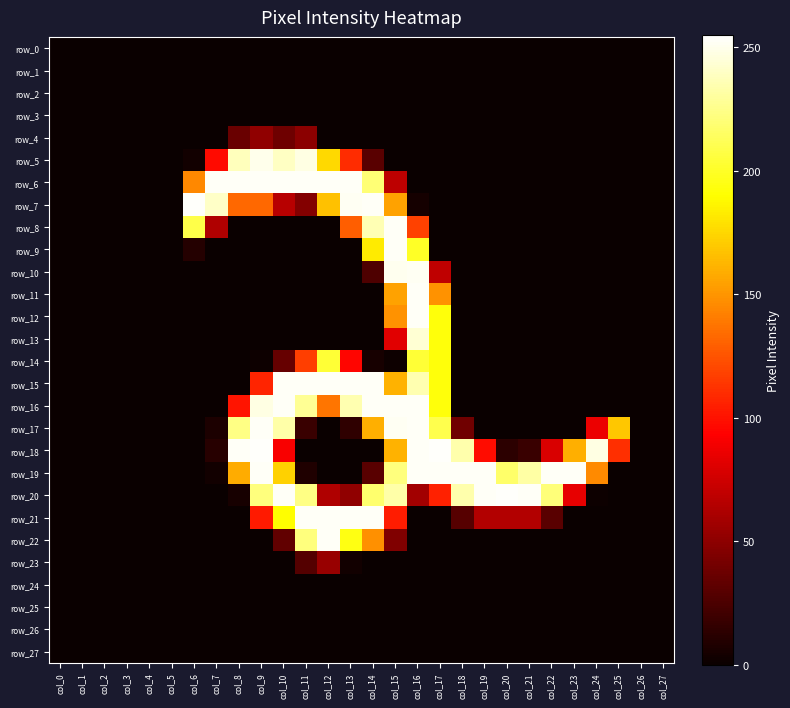

What is the sum of all row_20 values?

2733